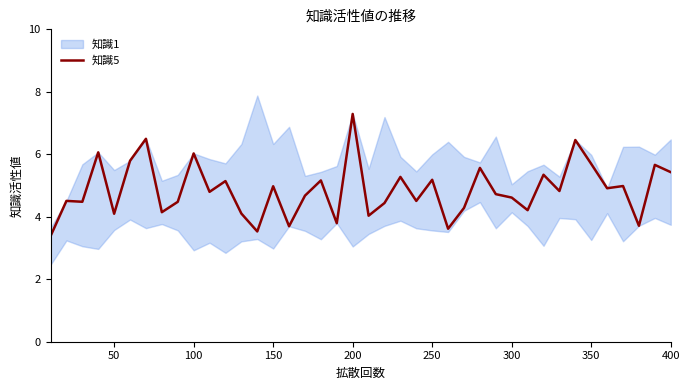

True or false: 知識5 has a value of 12.2 at 200.

False